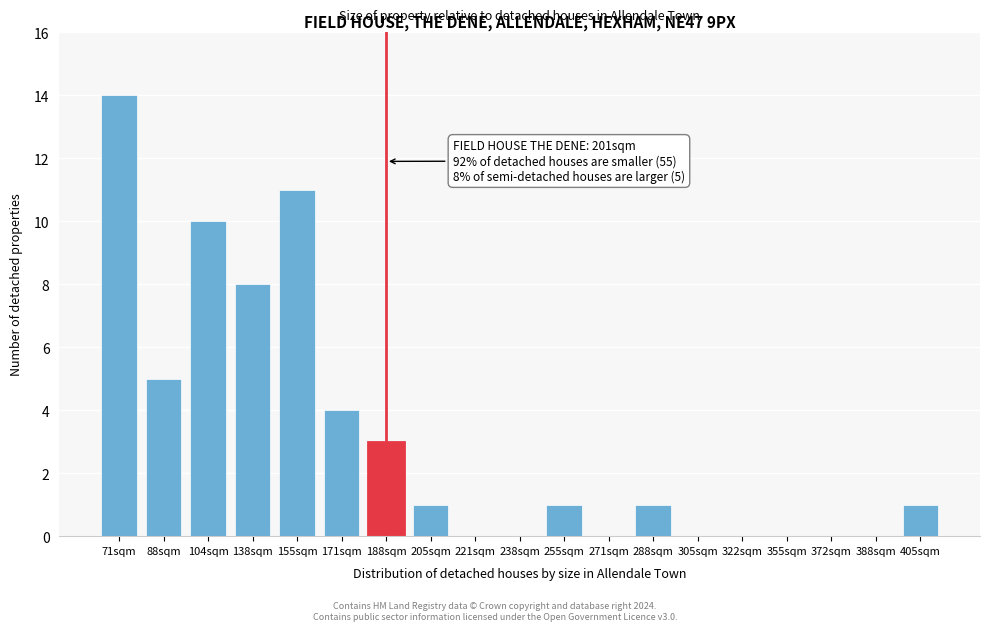

Reading left to right, extract all data points from this chart.

71sqm=14	88sqm=5	104sqm=10	138sqm=8	155sqm=11	171sqm=4	188sqm=3	205sqm=1	221sqm=0	238sqm=0	255sqm=1	271sqm=0	288sqm=1	305sqm=0	322sqm=0	355sqm=0	372sqm=0	388sqm=0	405sqm=1